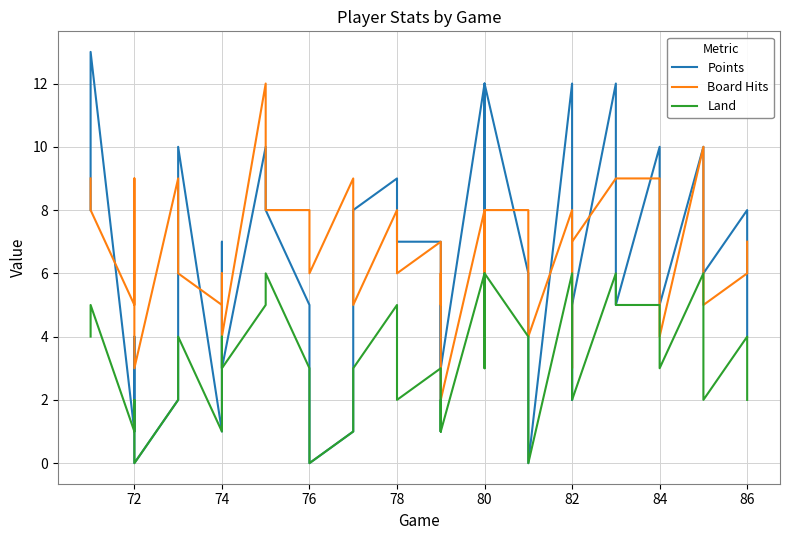

True or false: Points and Land cross at least once.

False